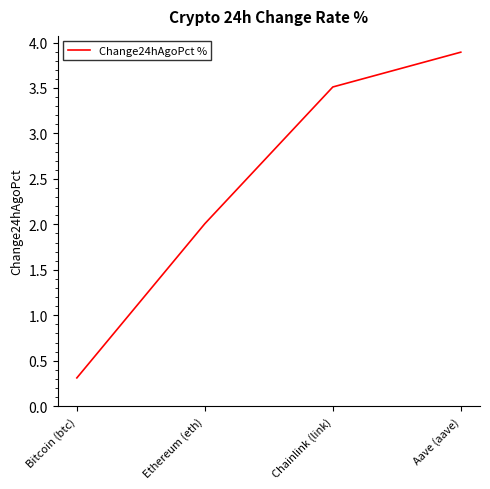

Reading left to right, list all the values displayed in this chart.

Bitcoin (btc)=0.3	Ethereum (eth)=2.0	Chainlink (link)=3.5	Aave (aave)=3.9